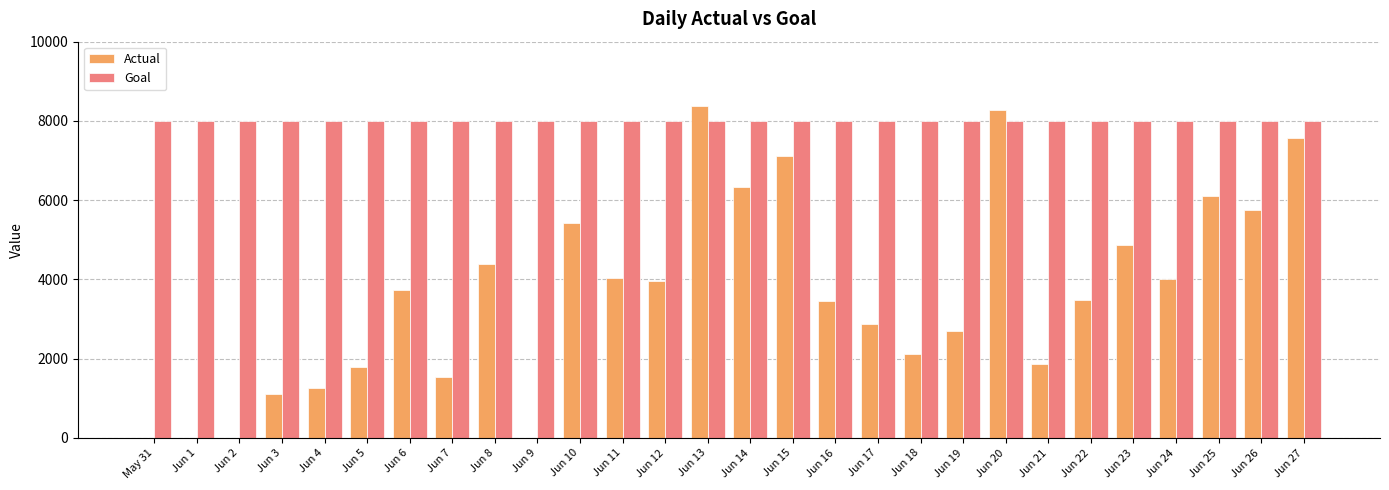

Is the value of Actual at Jun 1 greater than the value of Goal at Jun 11?

No